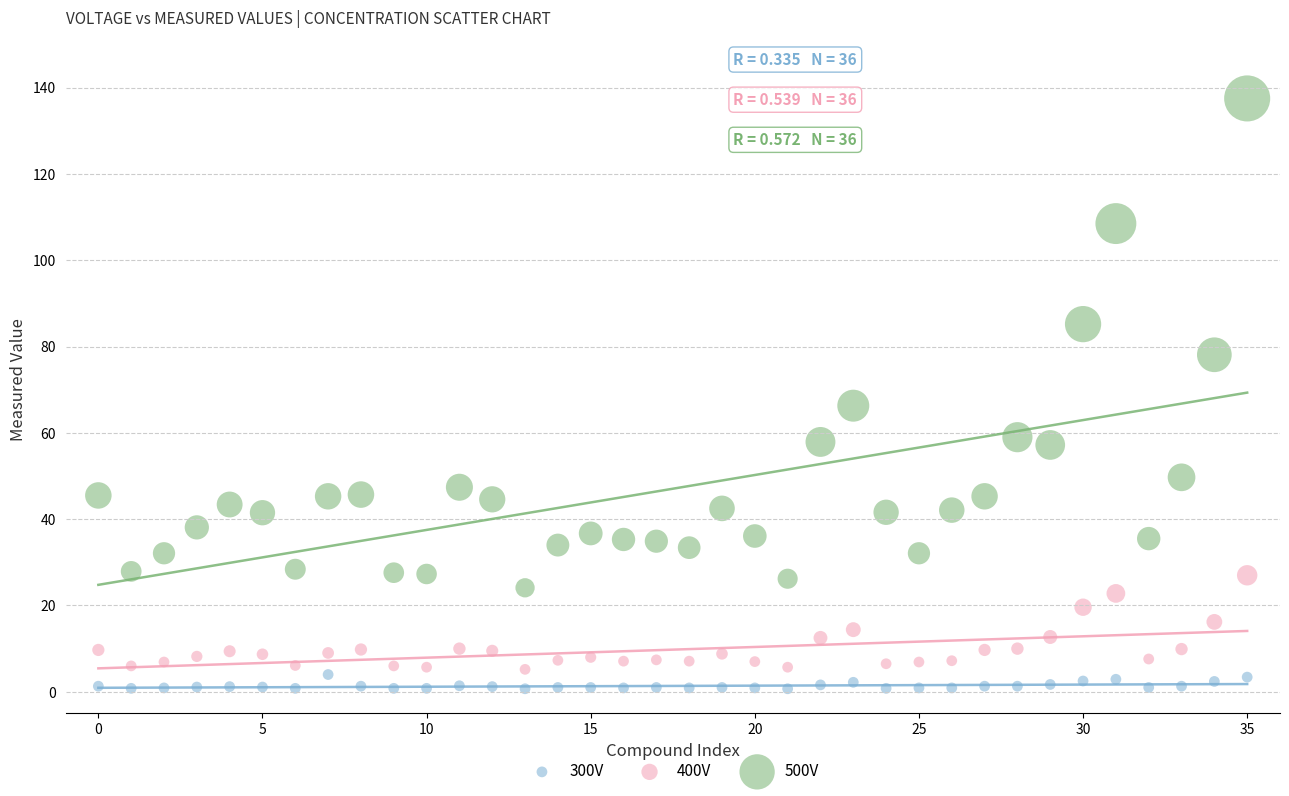

What are all the series names shown in the legend?

300V, 400V, 500V